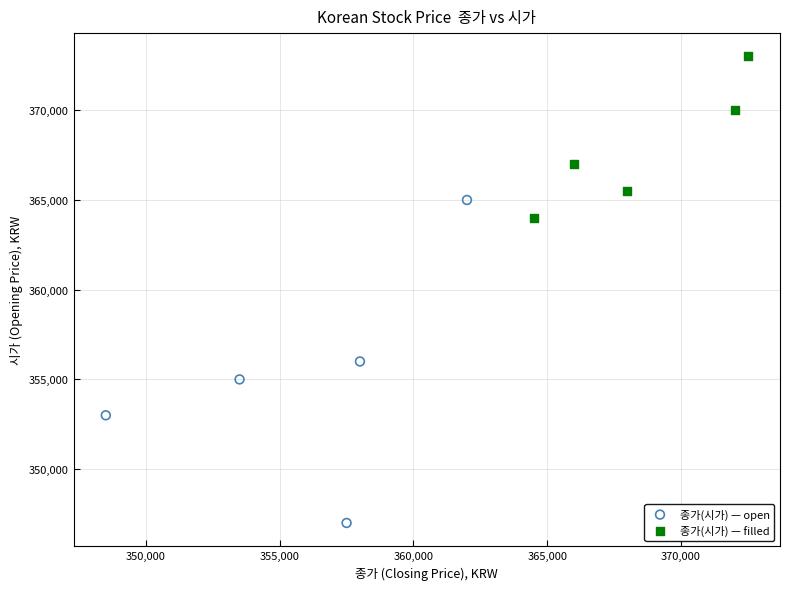

Which series reaches the maximum Y coordinate?

종가(시가) — filled